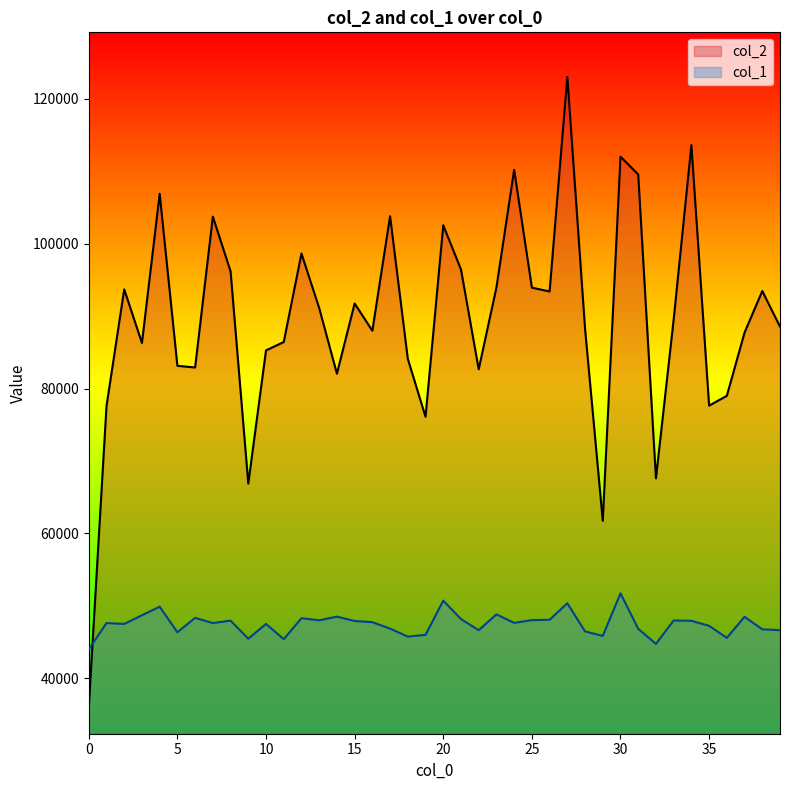

Reading left to right, list all the values displayed in this chart.

col_2: 0=35950.0	1=77582.0	2=93698.0	3=86297.0	4=106894.0	5=83141.0	6=82910.0	7=103735.0	8=96187.0	9=66889.0	10=85269.0	11=86422.0	12=98644.0	13=91119.0	14=82052.0	15=91748.0	16=87979.0	17=103790.0	18=84107.0	19=76107.0	20=102542.0	21=96445.0	22=82660.0	23=93950.0	24=110196.0	25=93932.0	26=93402.0	27=123026.0	28=88278.0	29=61754.0	30=112018.0	31=109553.0	32=67606.0	33=89523.0	34=113607.0	35=77645.0	36=78998.0	37=87733.0	38=93469.0	39=88554.0
col_1: 0=44009.7	1=47630.9	2=47511.0	3=48710.0	4=49885.1	5=46359.9	6=48350.3	7=47630.9	8=47966.6	9=45472.6	10=47511.0	11=45400.6	12=48302.3	13=48014.6	14=48518.1	15=47918.6	16=47750.8	17=46863.5	18=45760.3	19=46000.2	20=50724.4	21=48182.4	22=46647.6	23=48829.9	24=47654.8	25=48038.5	26=48086.5	27=50364.7	28=46479.8	29=45856.3	30=51731.6	31=46839.5	32=44753.1	33=47990.6	34=47942.6	35=47247.2	36=45592.5	37=48494.2	38=46767.5	39=46647.6